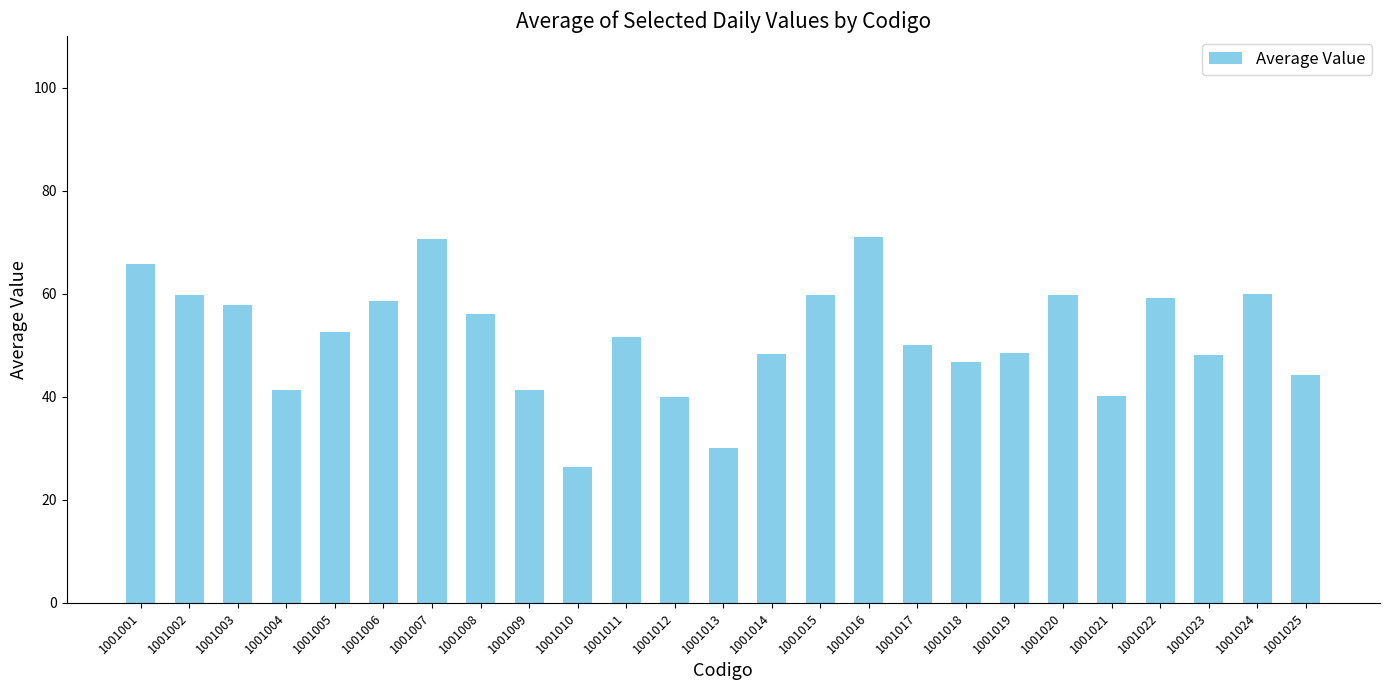

Read the value at 1001005.

52.5